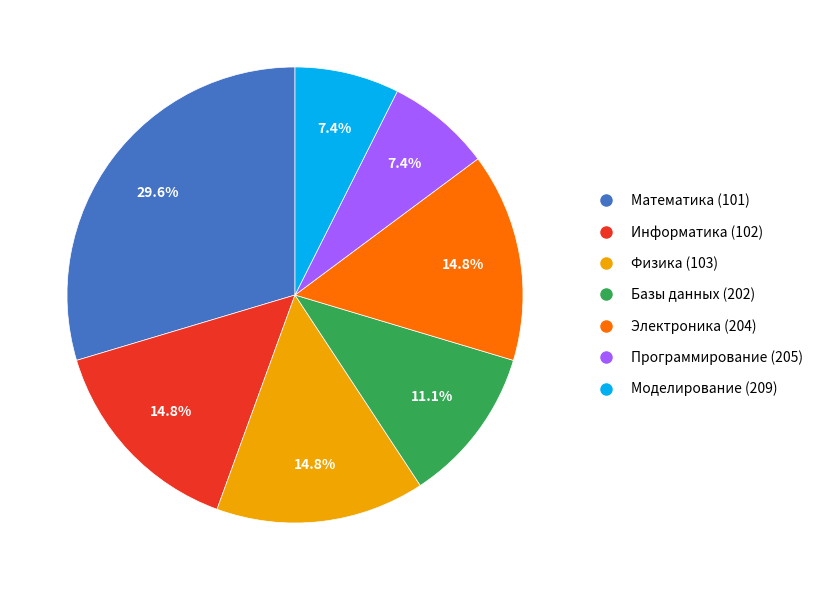

To the nearest percent, what portion does Электроника (204) represent?

15%